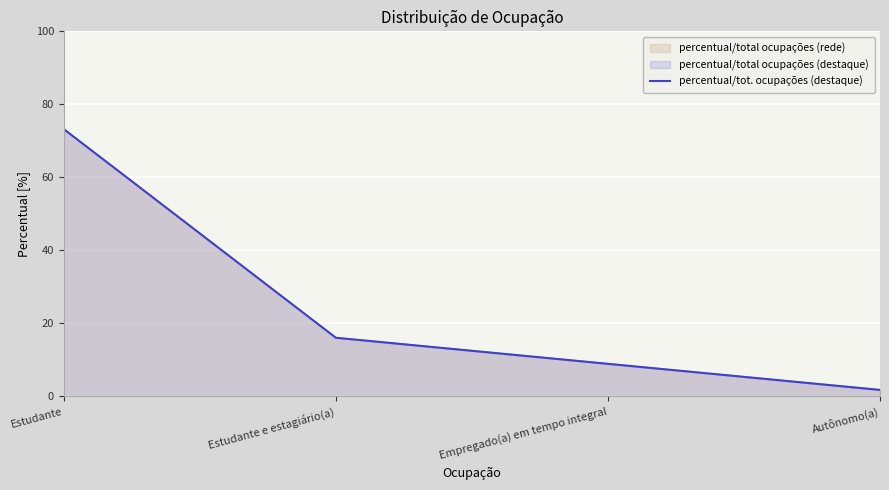

What is the label of the 4th point from the right?

Estudante